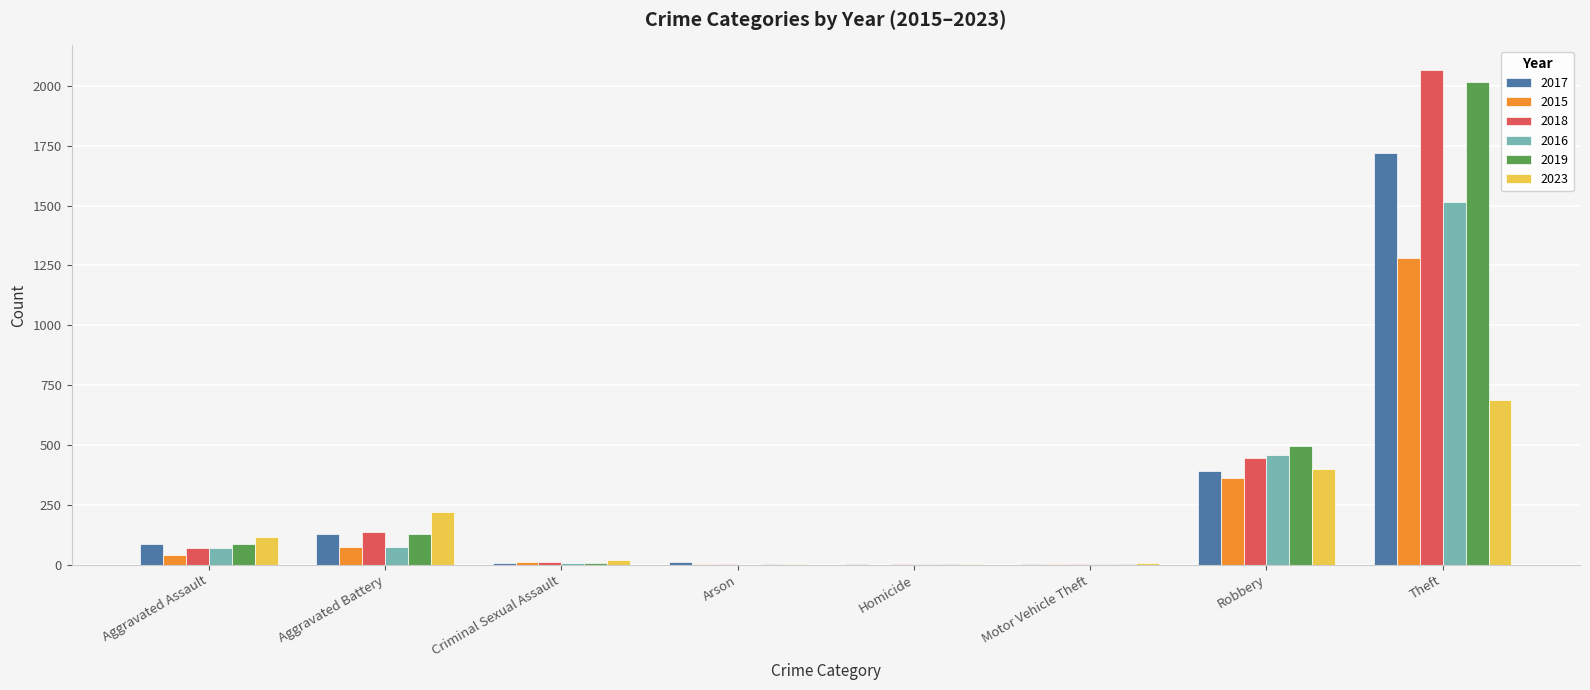

The value of 2023 at Aggravated Assault is 114. True or false?

True